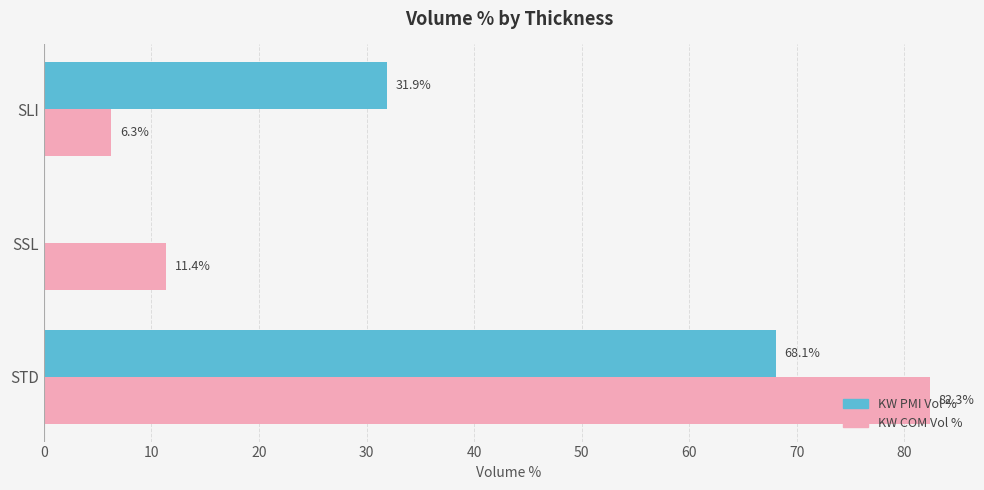

Between SLI and STD, which series saw the biggest shift?

KW COM Vol %